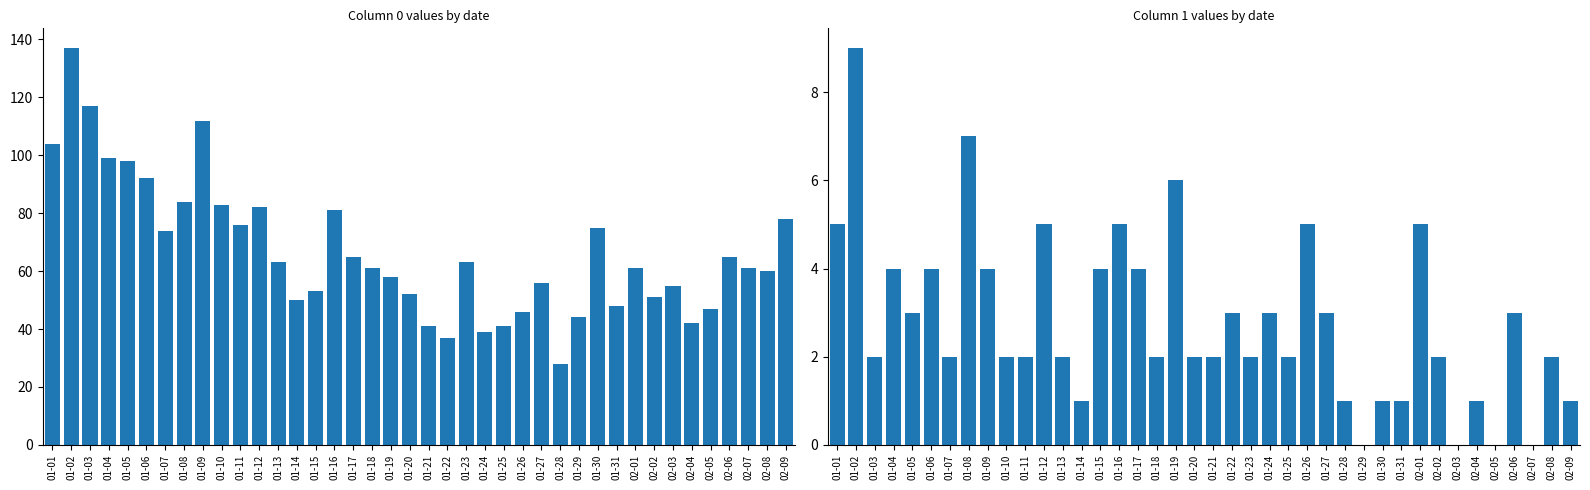

What position from the right is 02-09?

1